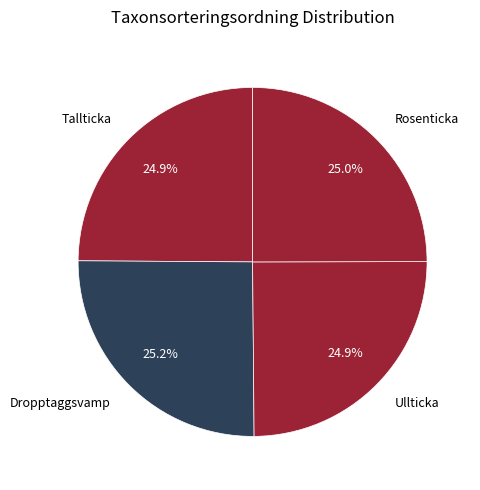

Count the number of slices in the pie.

4